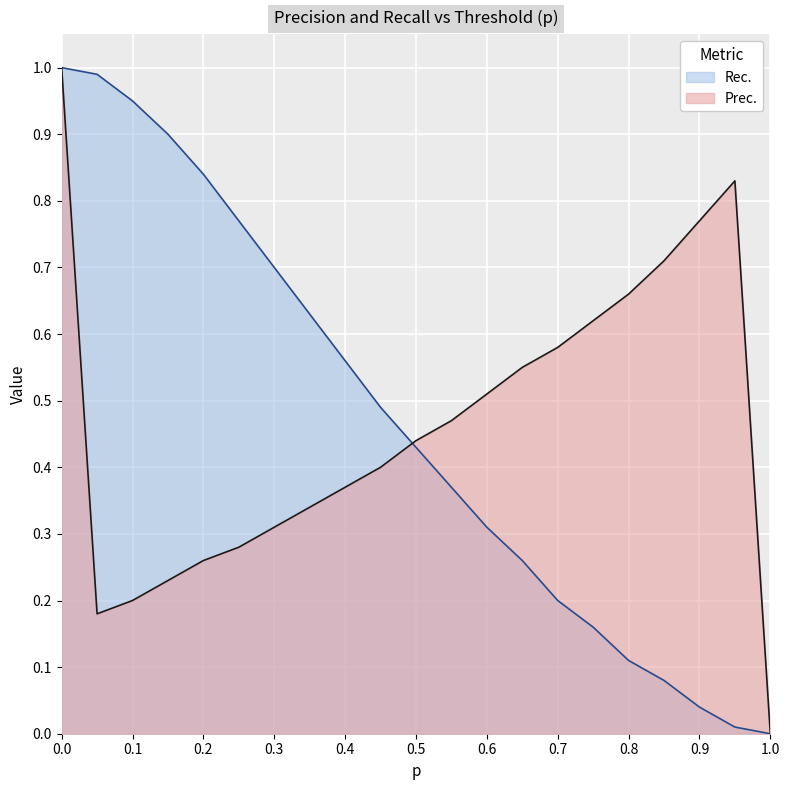

Count the number of categories in the chart.

21